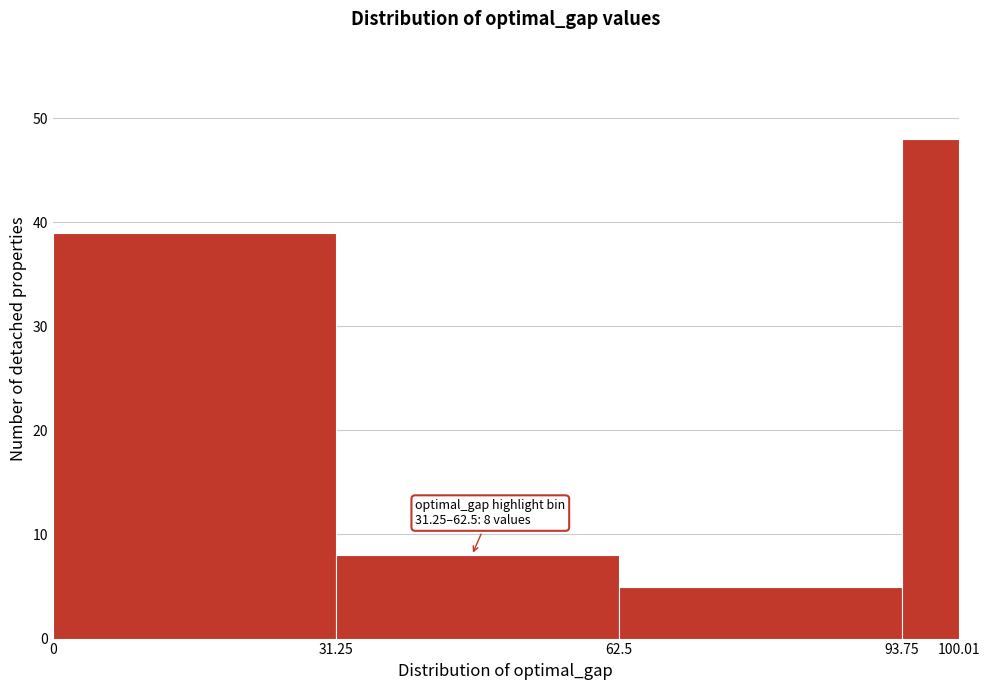

Over which range of the x-axis is the bar tallest?

93.75 to 100.01